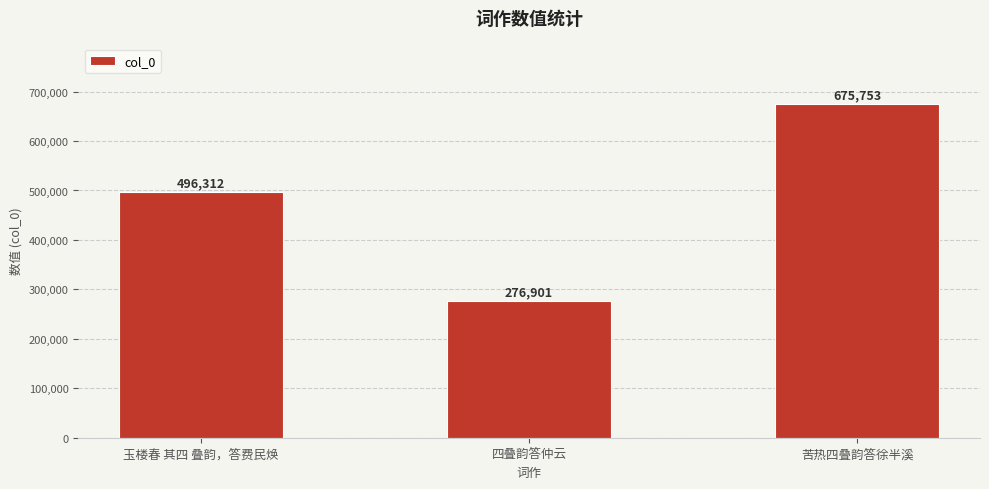

List the labels in order of value, smallest first.

四叠韵答仲云, 玉楼春 其四 叠韵，答费民焕, 苦热四叠韵答徐半溪